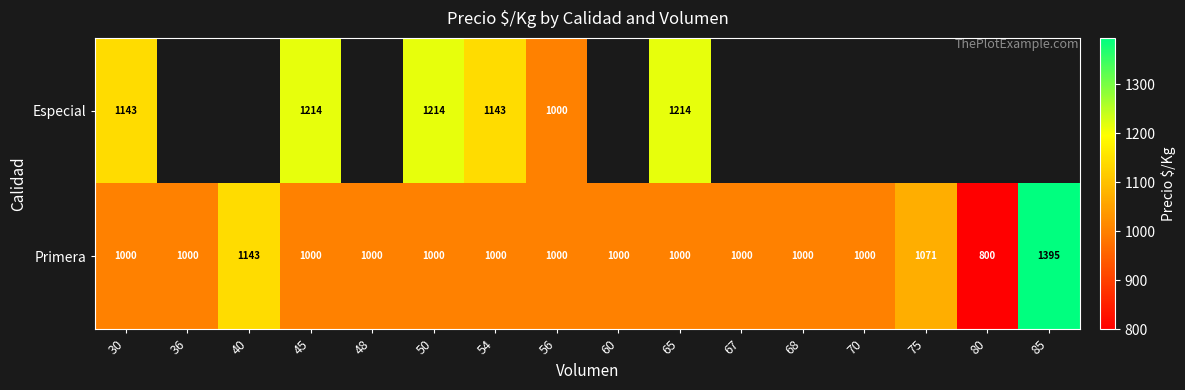

At which label is Primera closest to 1097?

75